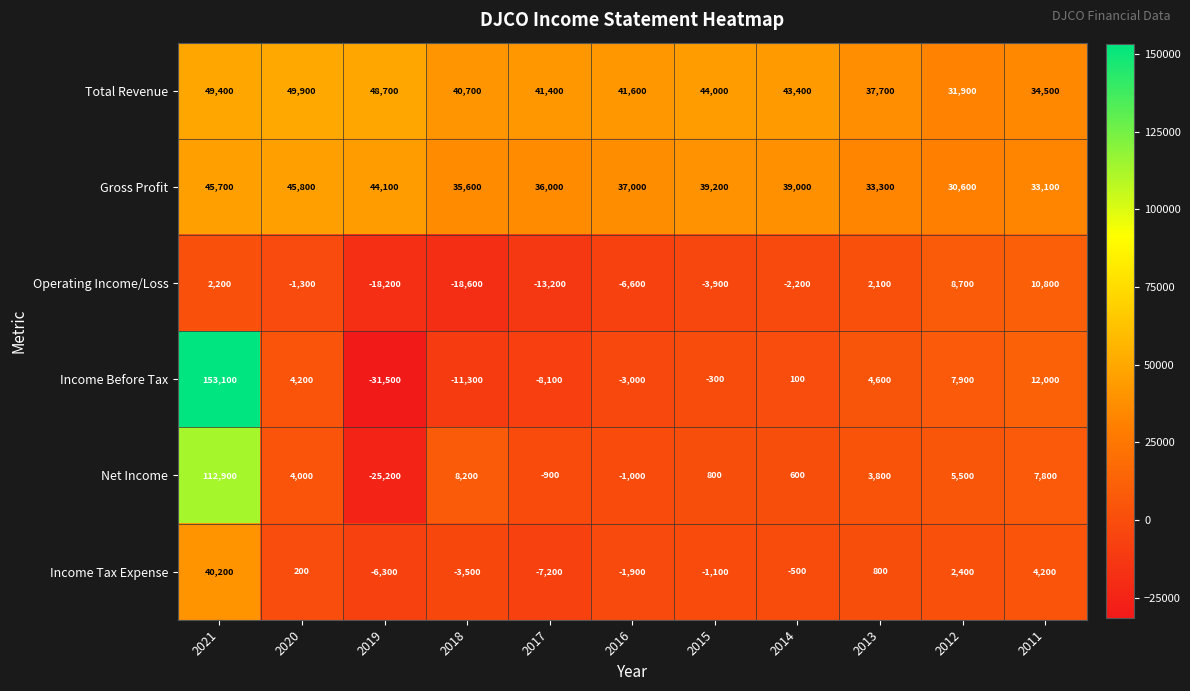

Is it true that Net Income equals 112900 at 2021?

True